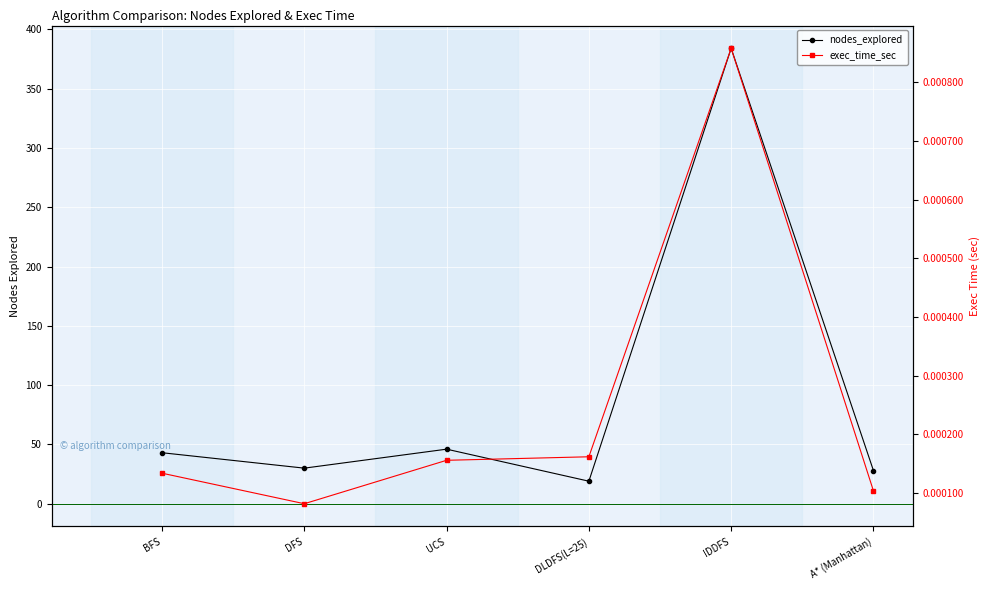

What is the label of the 2nd point from the right?

IDDFS